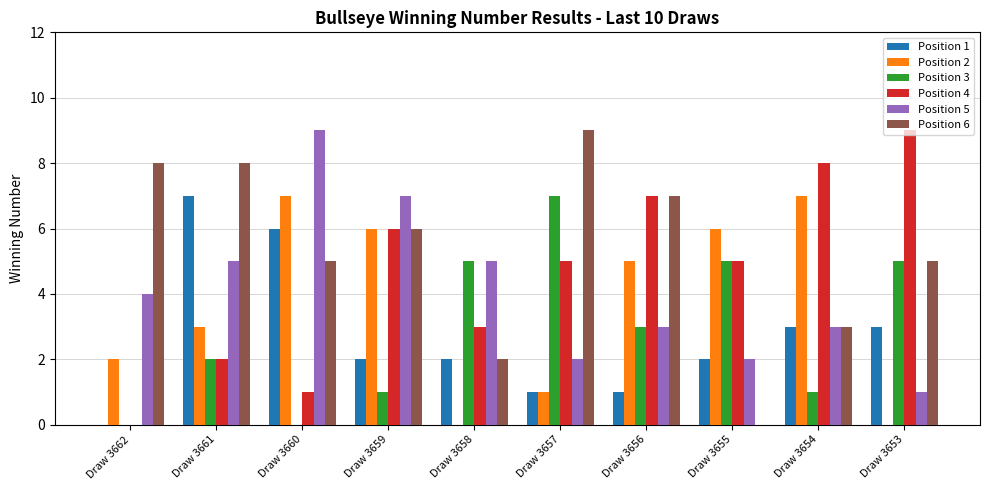

Between Draw 3662 and Draw 3653, which series saw the biggest shift?

Position 4